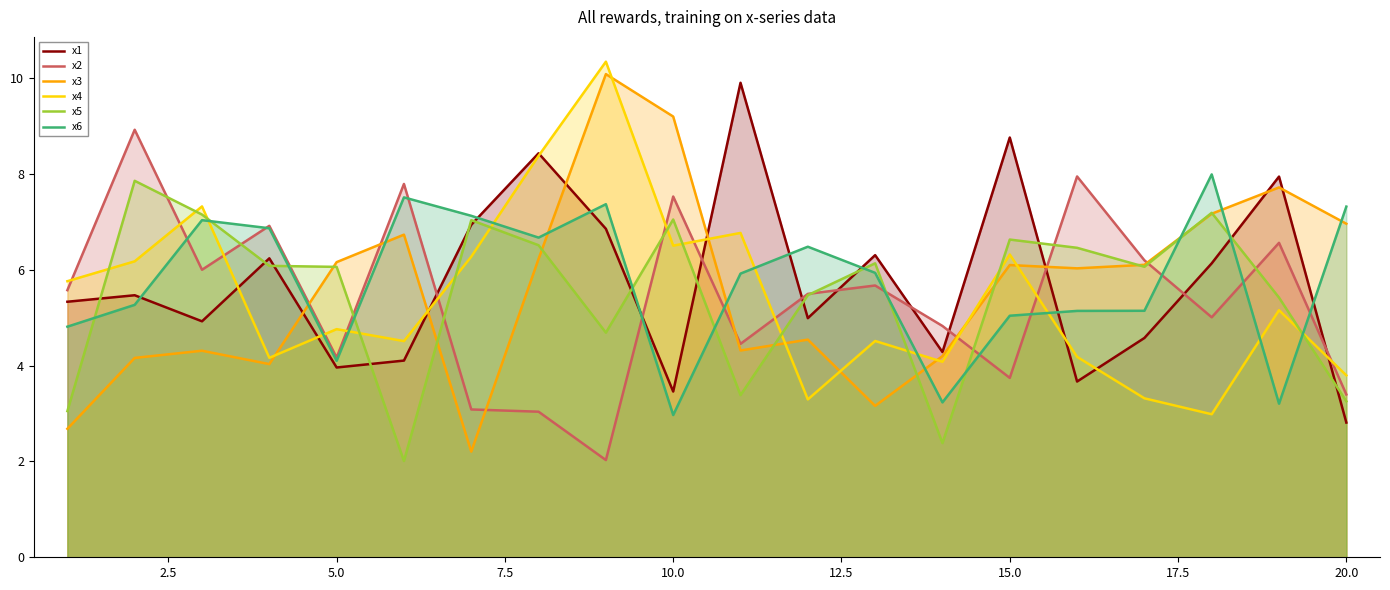

Which series has the widest spread of values?

x3